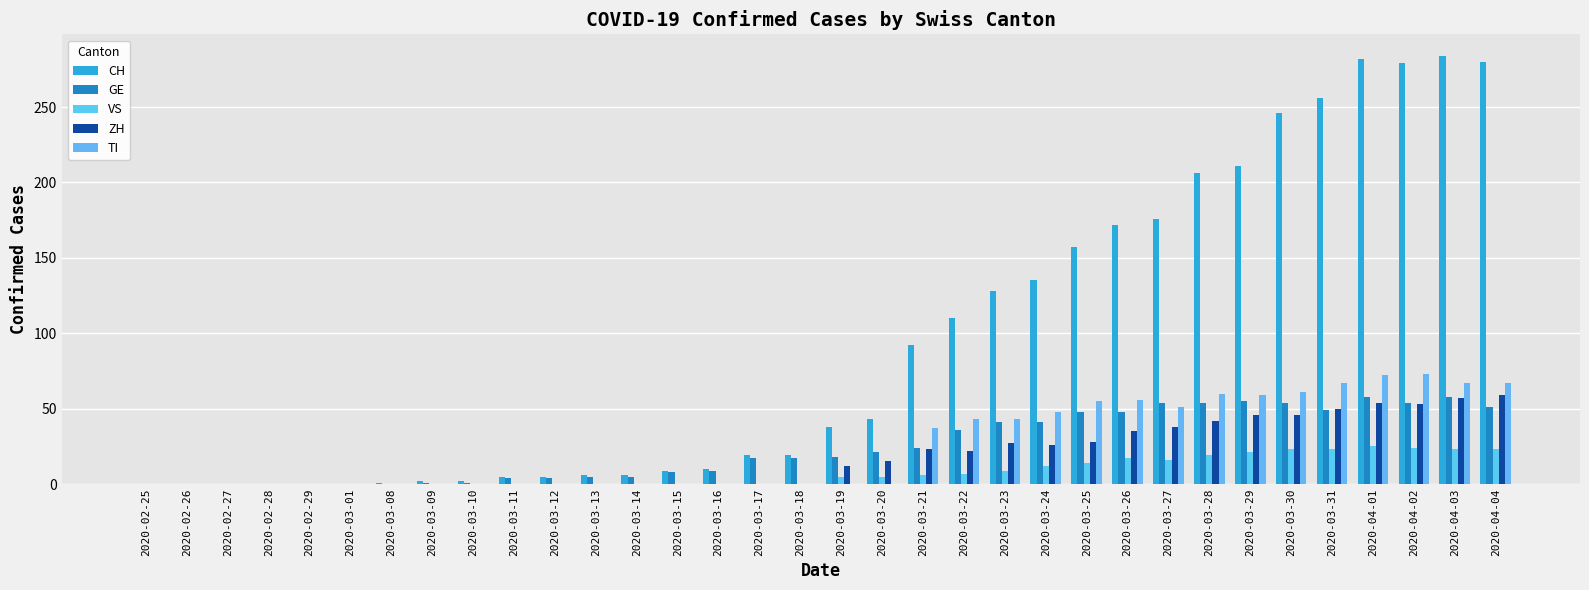

What are all the series names shown in the legend?

CH, GE, VS, ZH, TI